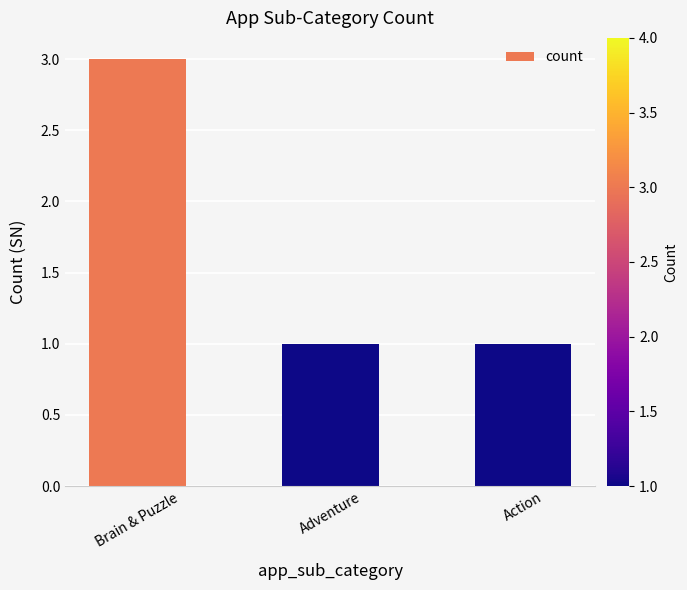

The value at Brain & Puzzle is 4. True or false?

False